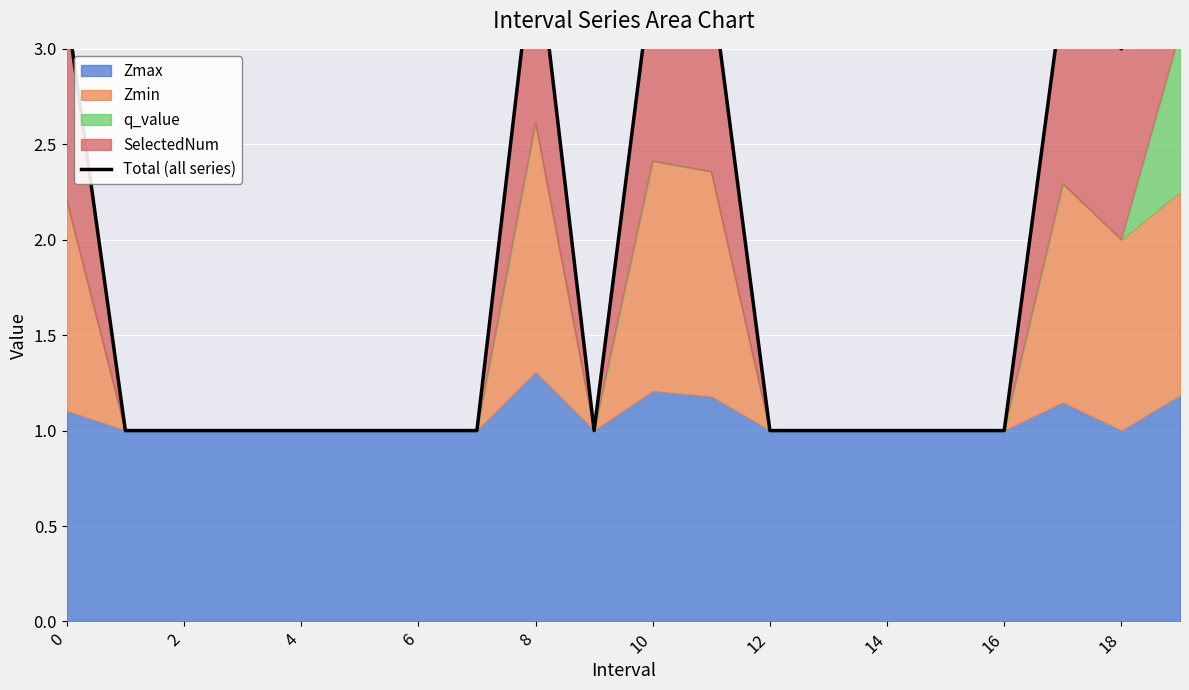

The value at 0 is 1.8. True or false?

False